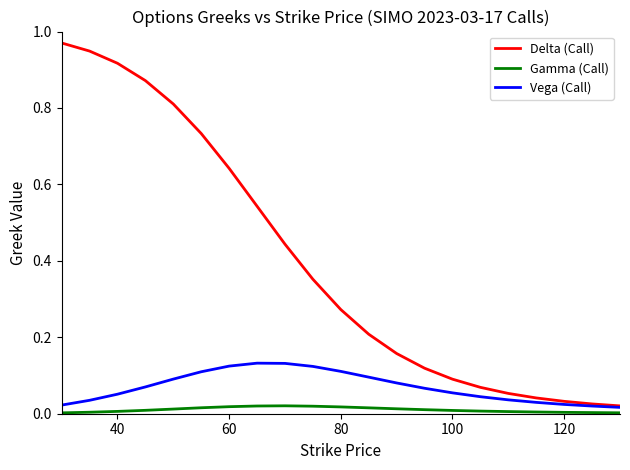

Which series has the largest range (max minus min)?

Delta (Call)